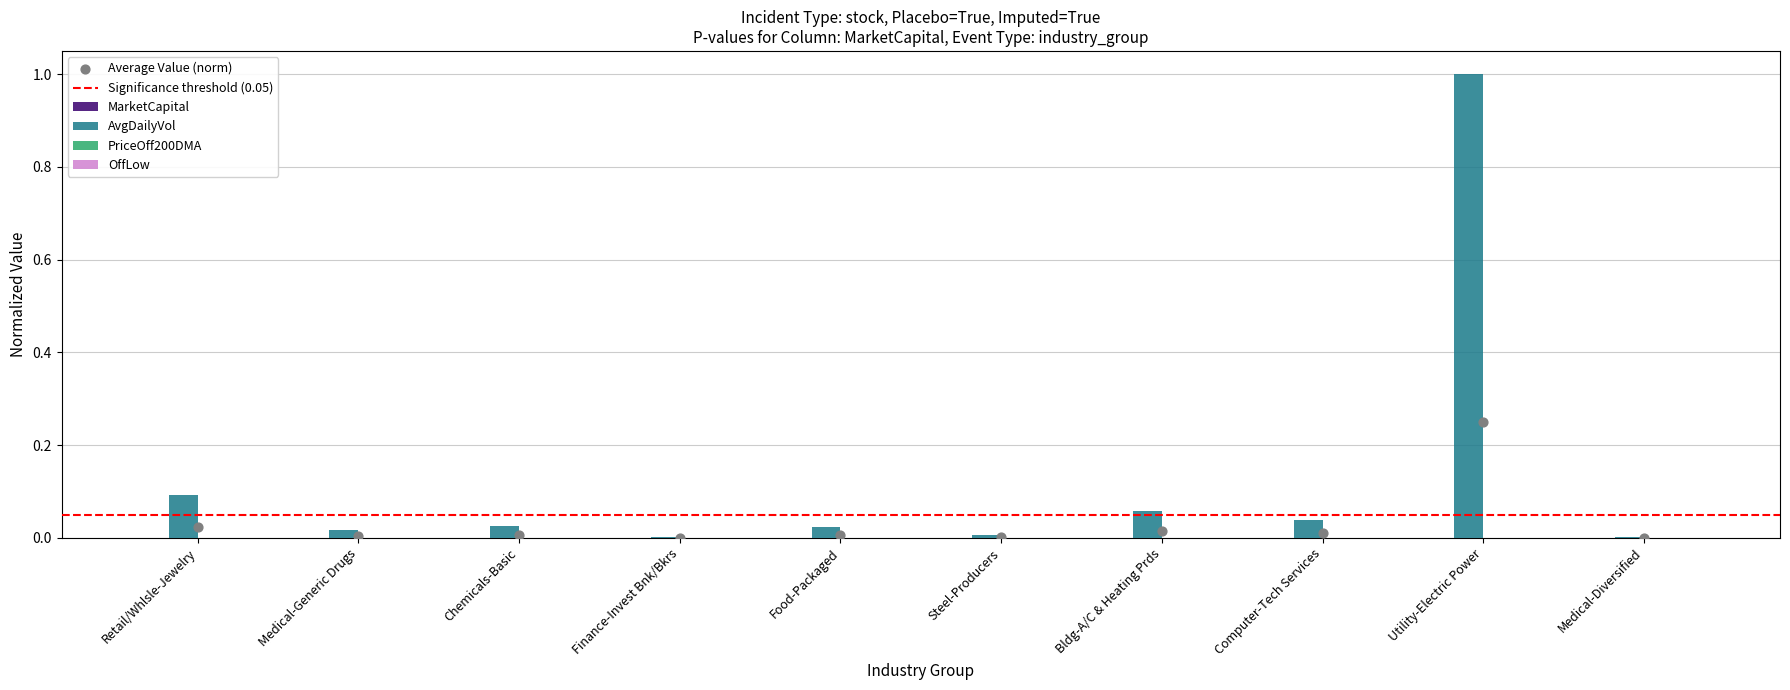

At which category is the sum across all series the highest?

Utility-Electric Power